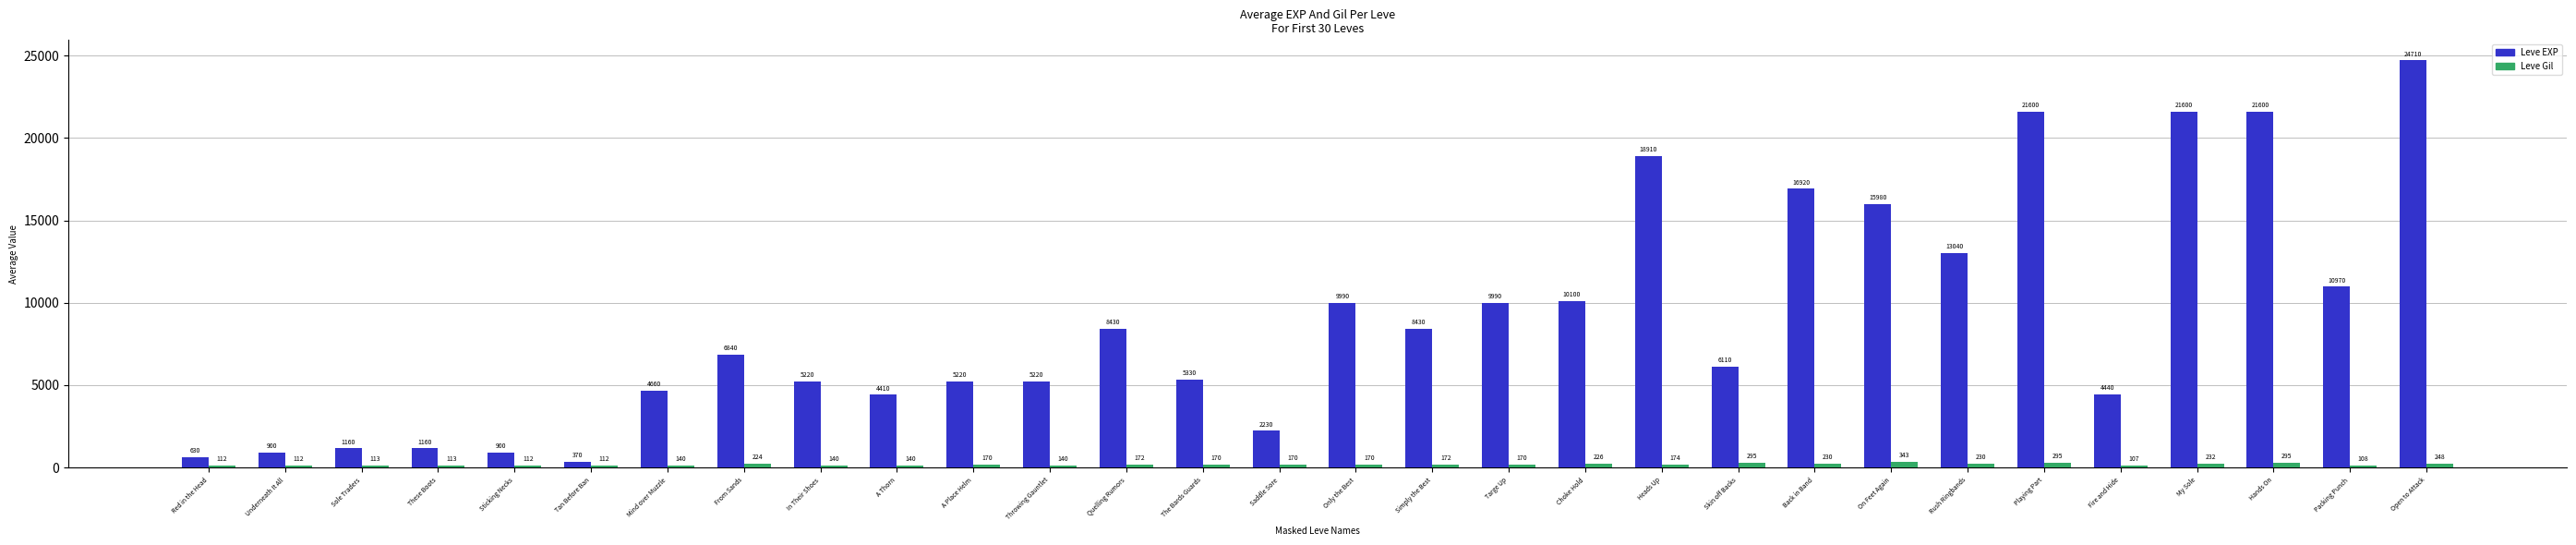

Rank the series by their maximum value, from highest to lowest.

Leve EXP, Leve Gil